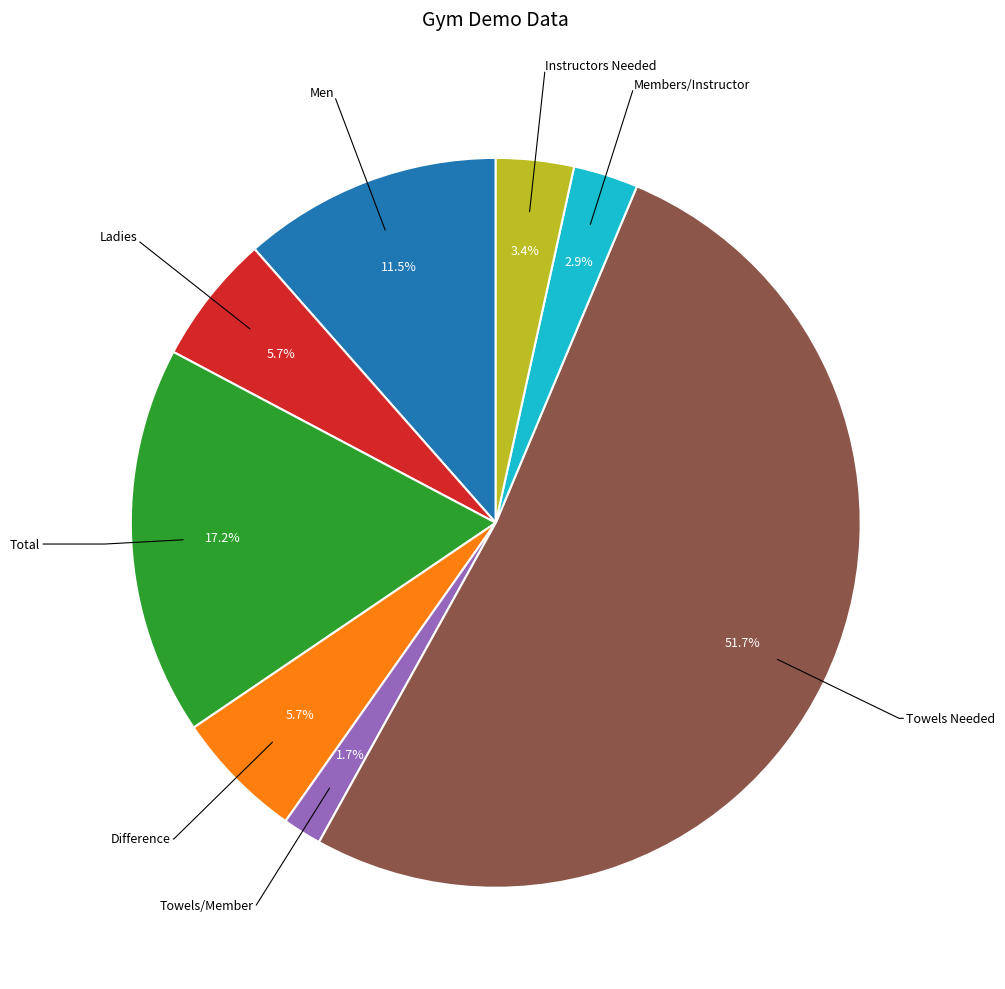

Is there any slice that represents more than half of the pie?

Yes